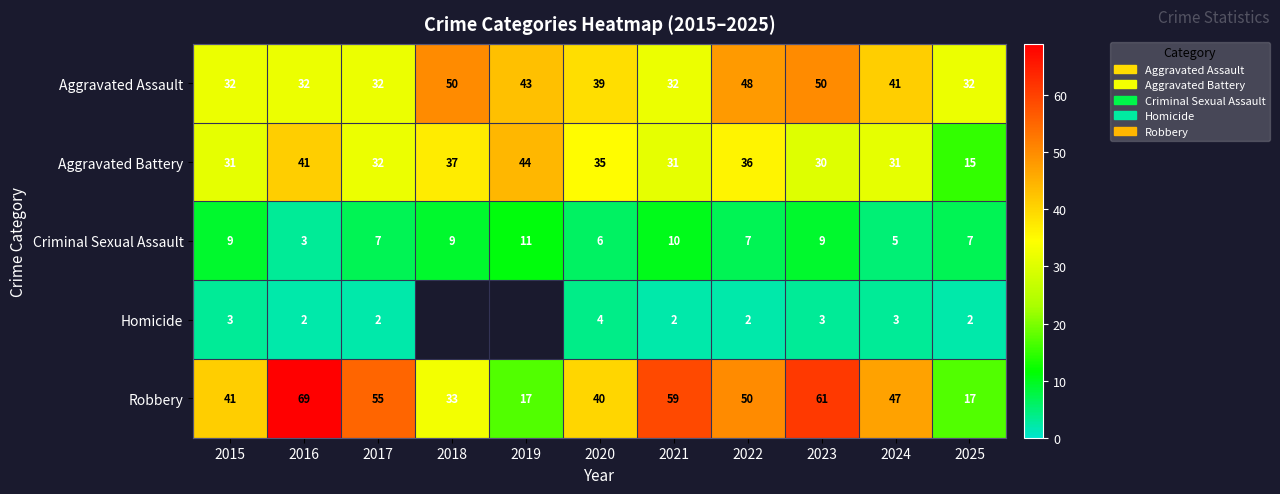

Where does the Robbery series first go above 47?

2016